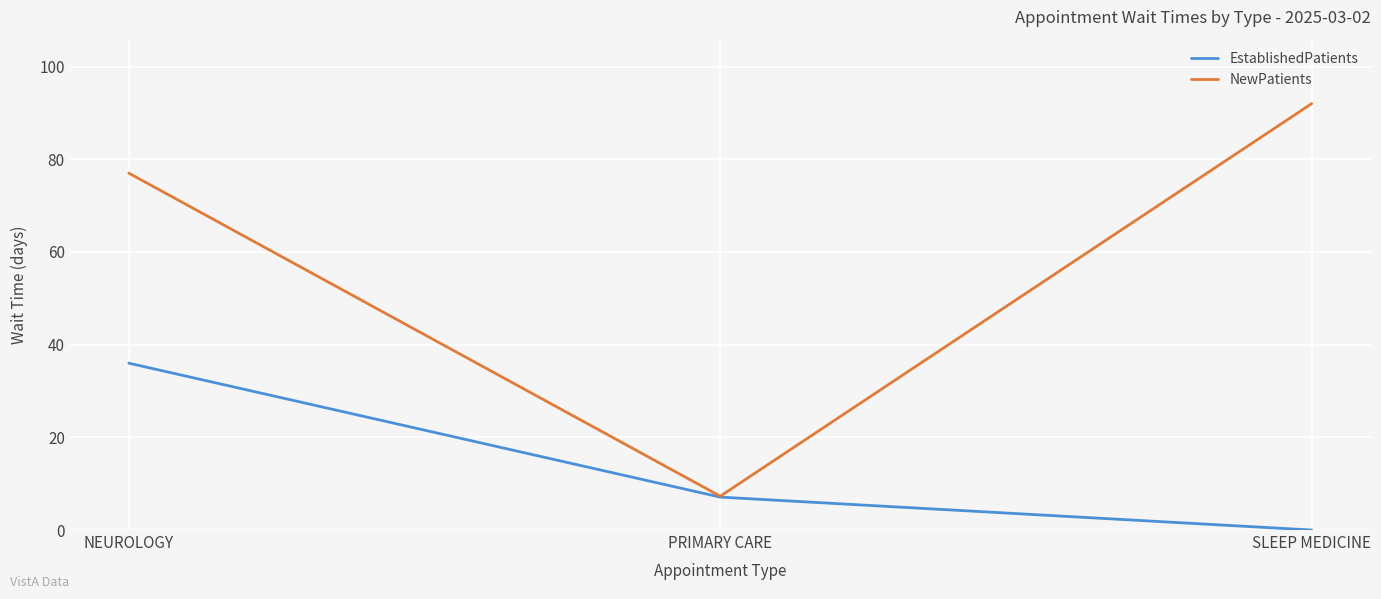

True or false: EstablishedPatients has a value of 25.0 at SLEEP MEDICINE.

False